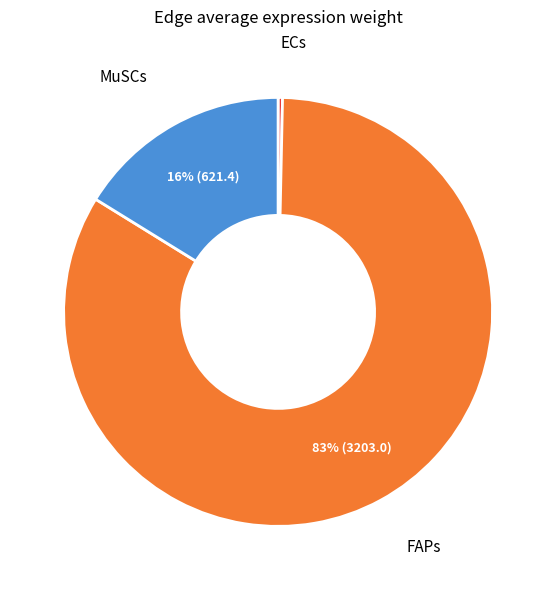

To the nearest percent, what is the average slice percentage?

33%